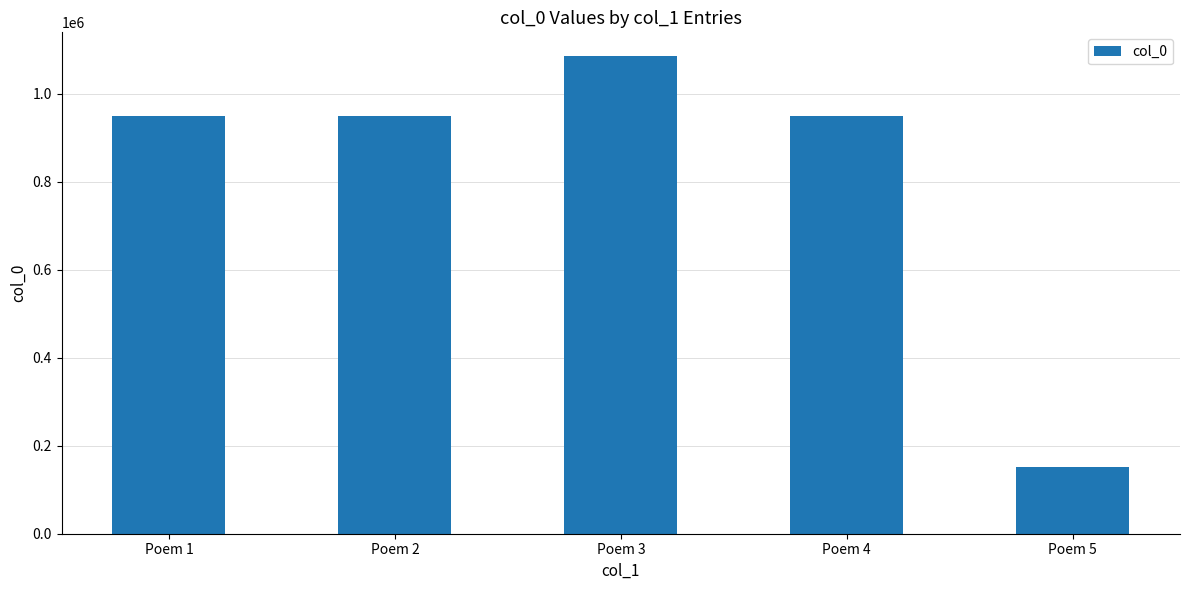

Is it true that the value at Poem 1 is 641050?

False